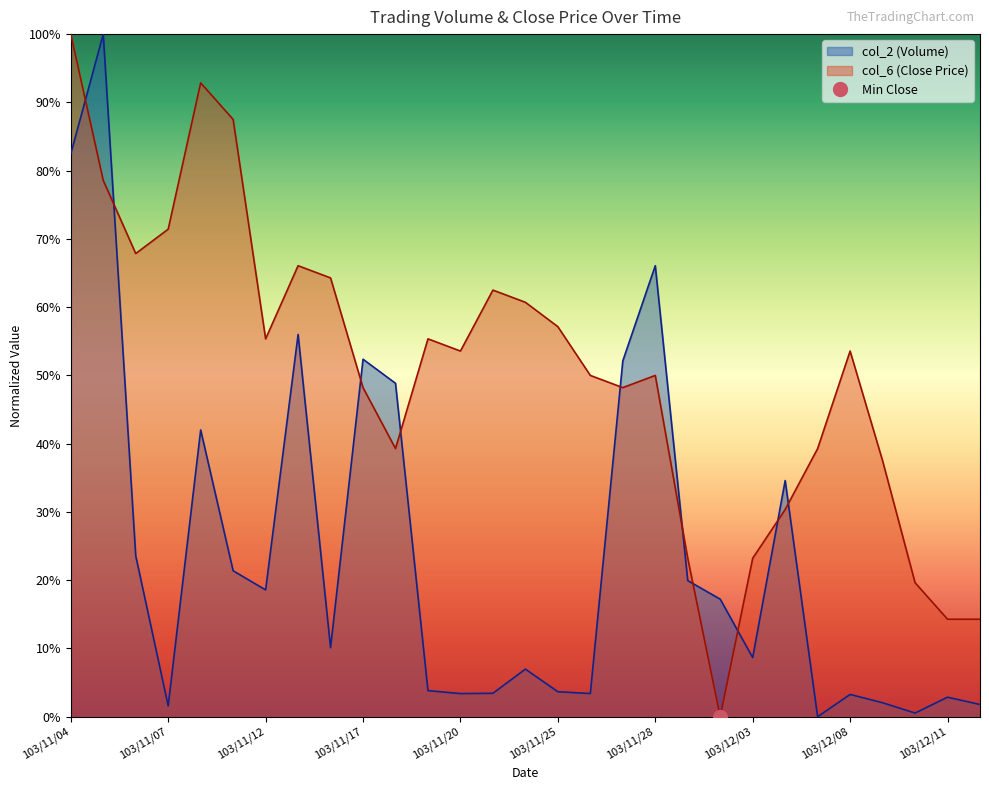

Does the chart display data point markers on the line(s)?

No